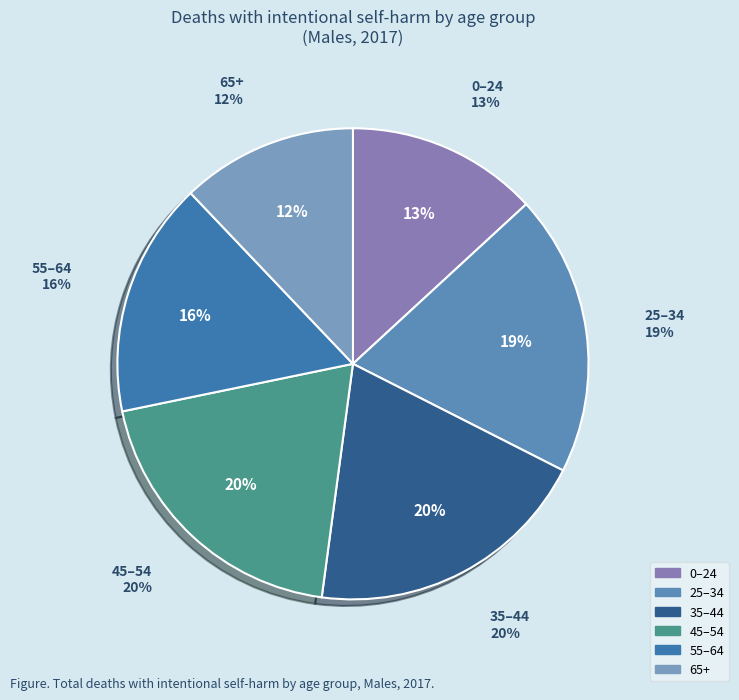

Is 25–34 the majority of the pie?

No